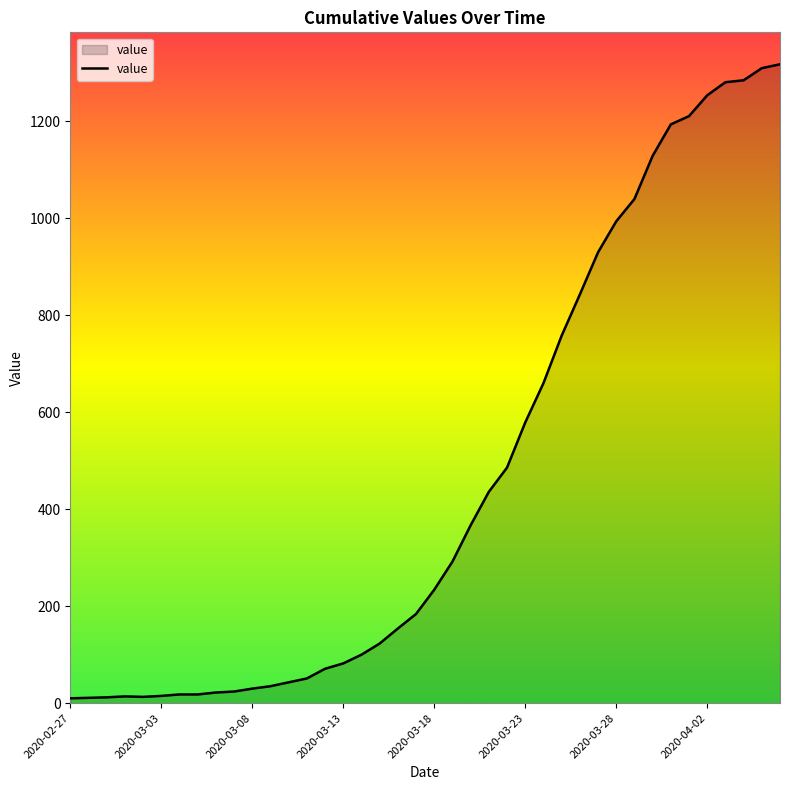

What is the average value?

466